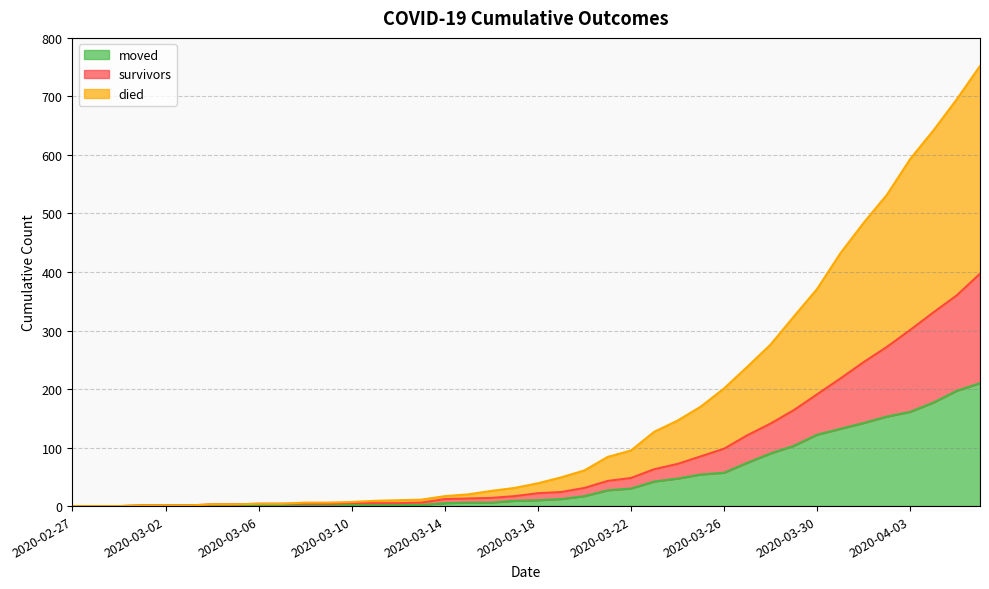

Where does the died series first go above 39?

2020-03-19